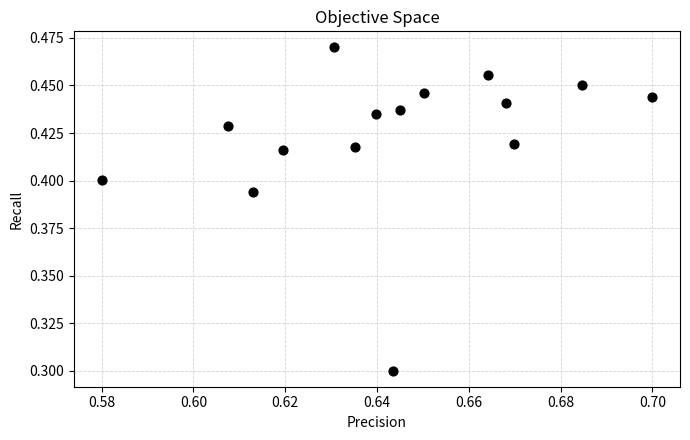

What Y value in the scatter plot is closest to 0?

0.3